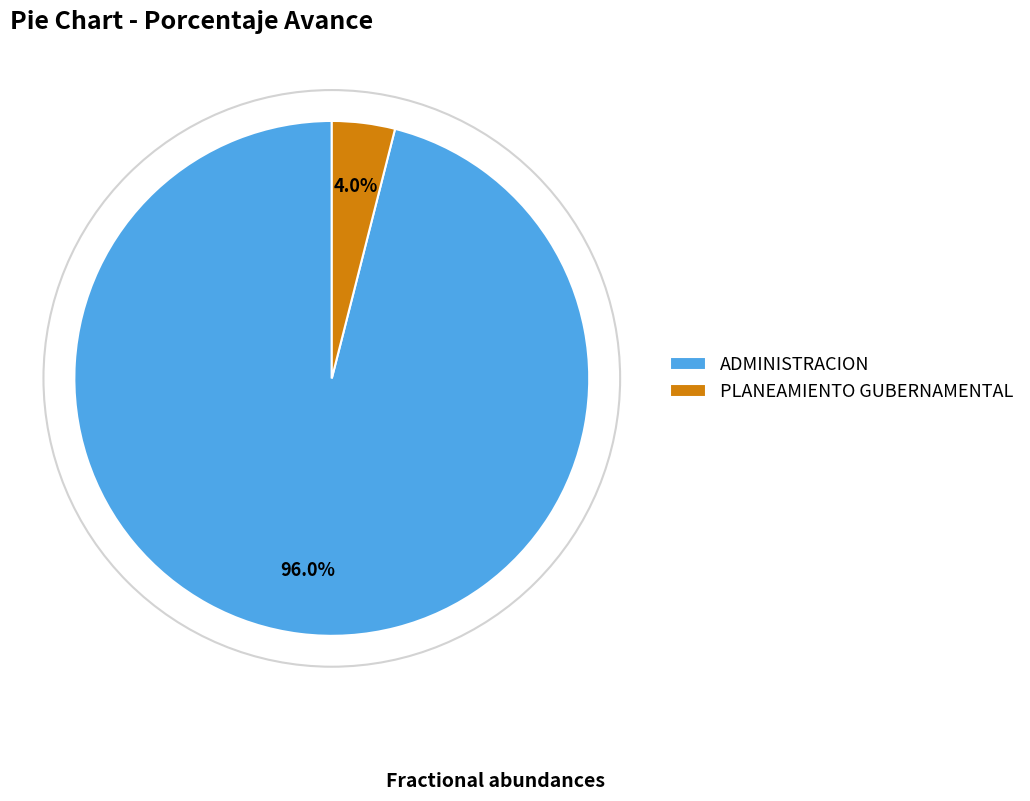

What percentage is the ADMINISTRACION slice, to the nearest percent?

96%